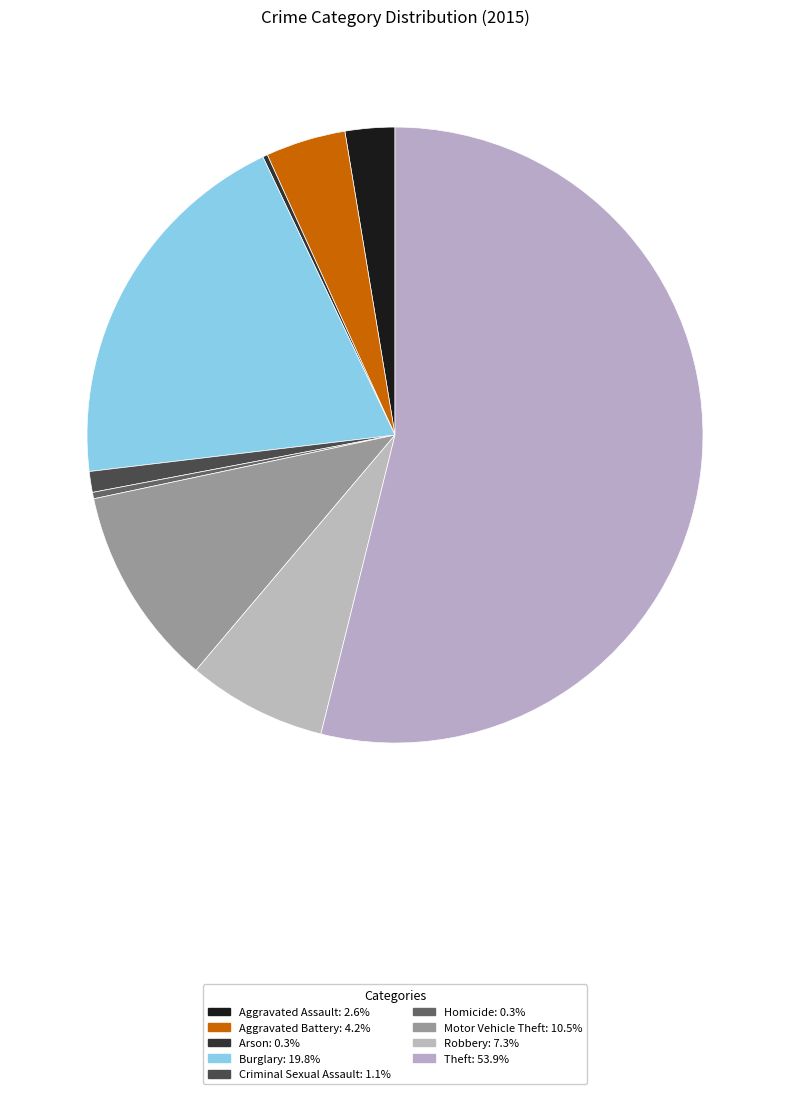

How many segments does this pie chart have?

9